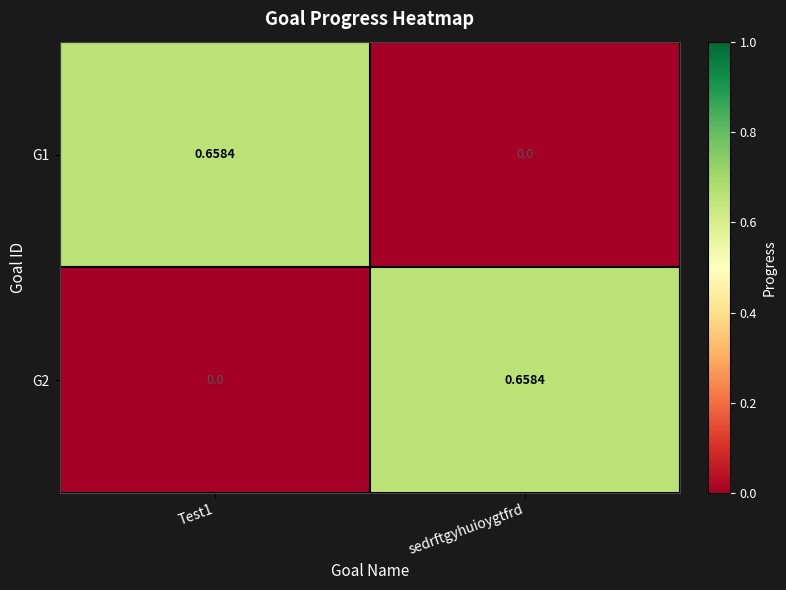

At which label does G2 reach its peak?

sedrftgyhuioygtfrd